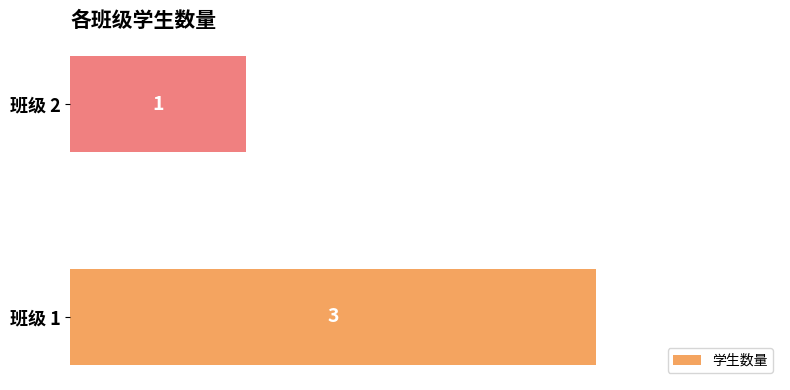

Reading bottom to top, transcribe all the data shown in this chart.

3	1